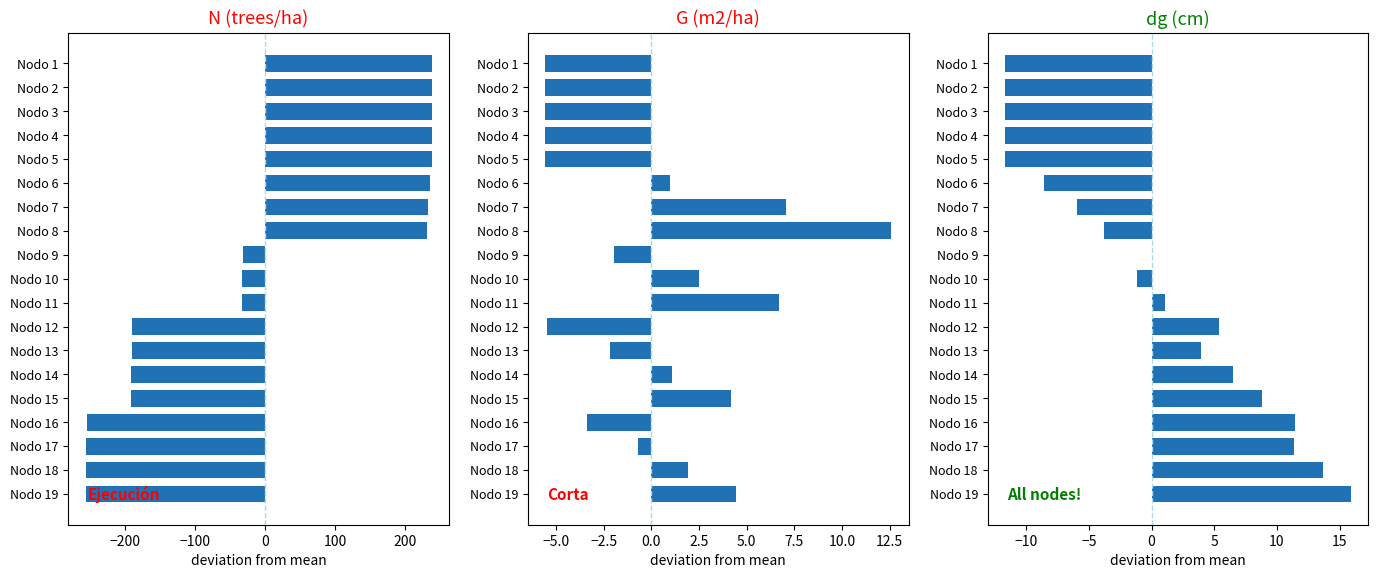

Which series has the widest spread of values?

N (trees/ha)